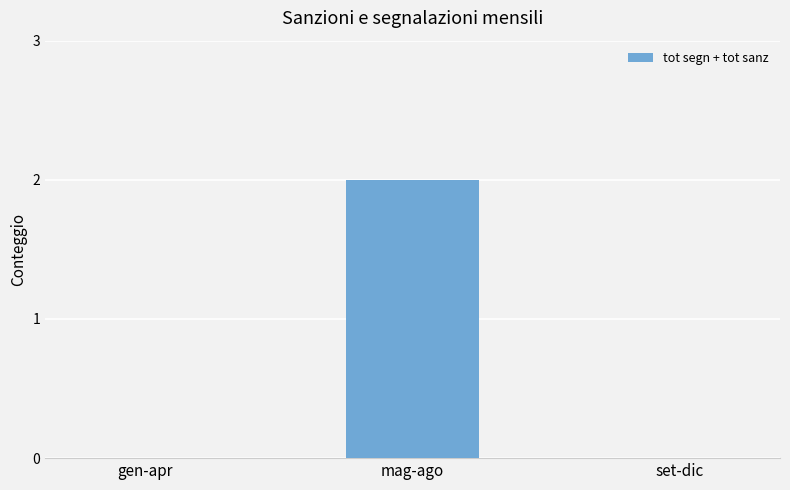

Count the values in the range 0 to 2.

3